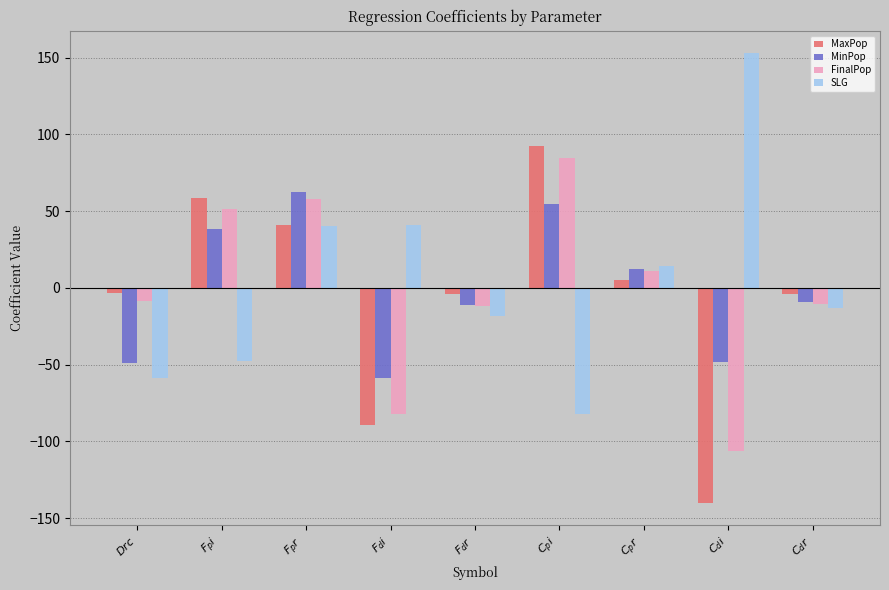

What is the sum of all SLG values?

27.5